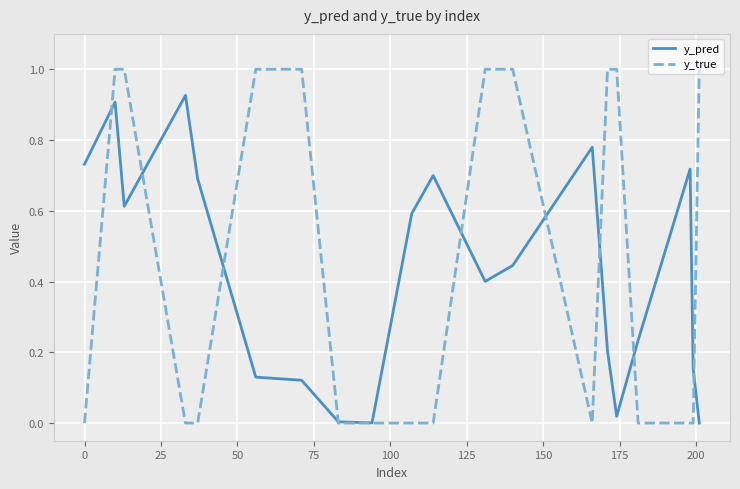

What is the maximum value for y_true?

1.0